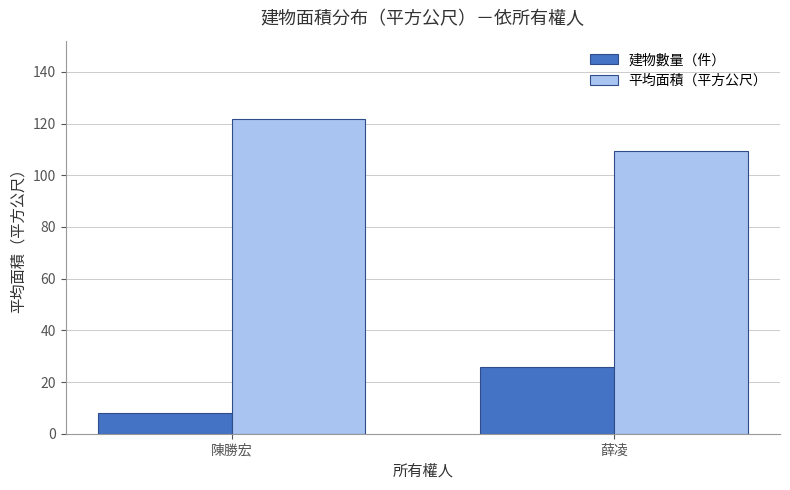

Rank the categories by 平均面積（平方公尺） value from lowest to highest.

薛凌, 陳勝宏